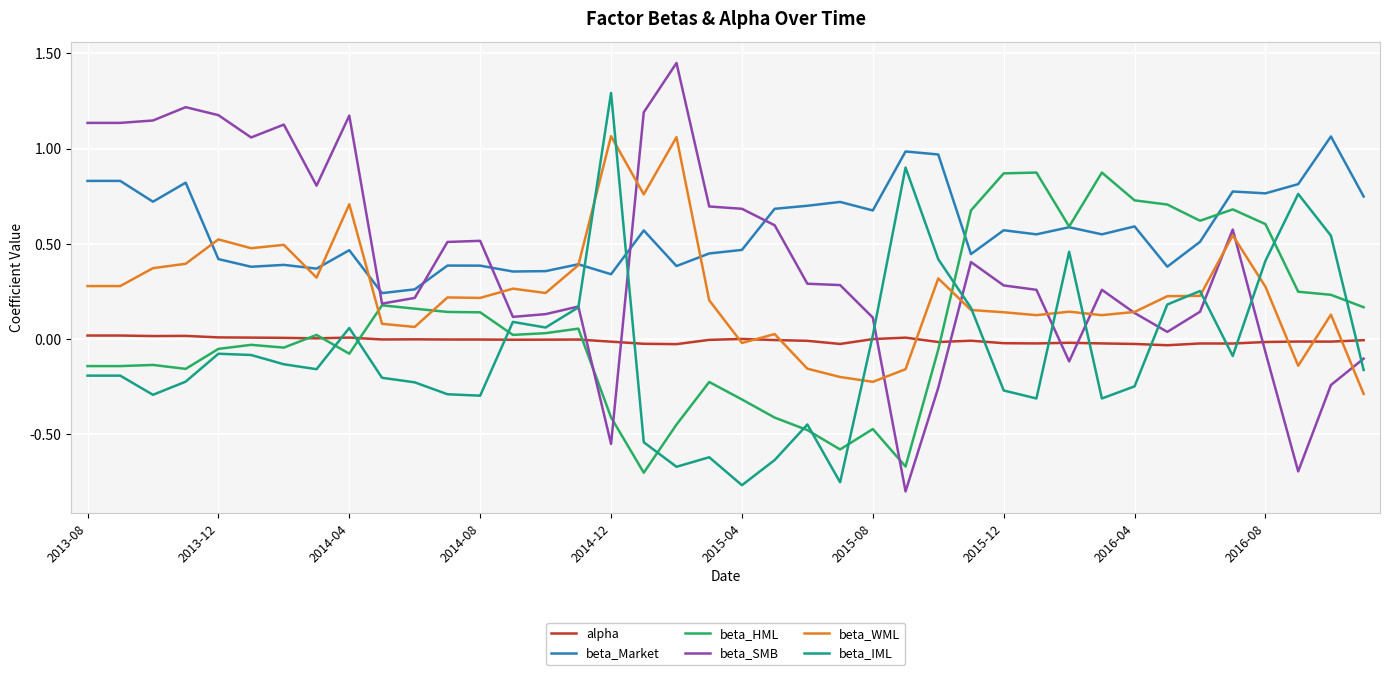

How many times do beta_WML and beta_HML cross each other?

3